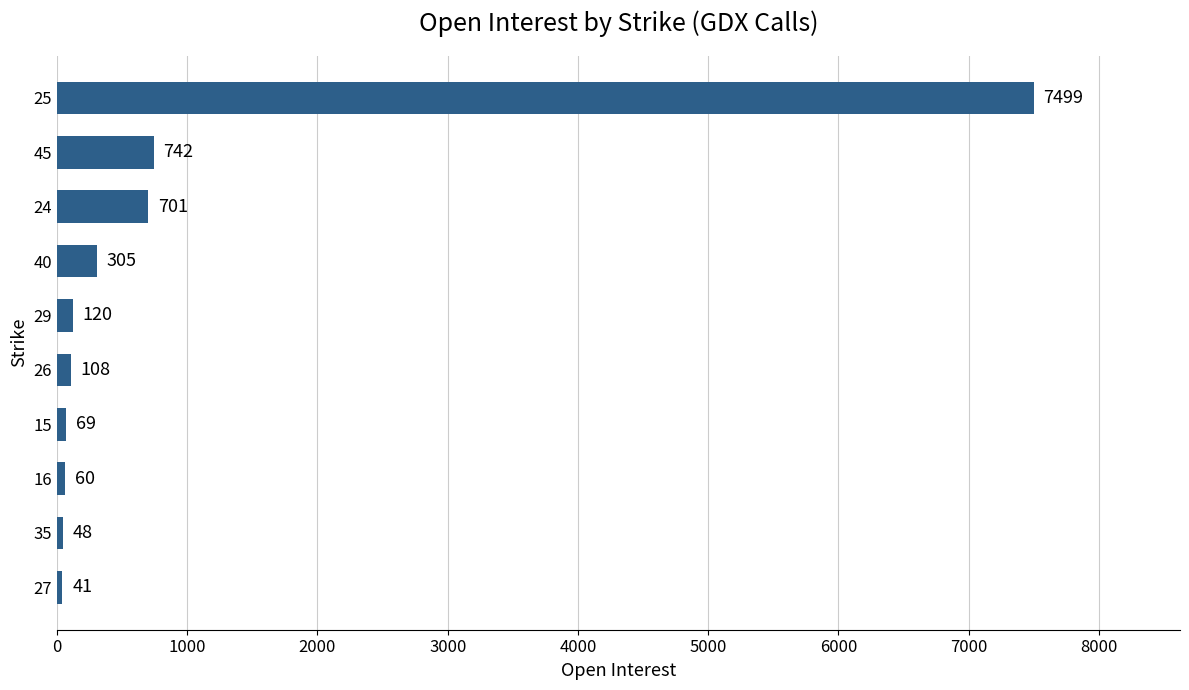

List the labels in order of value, largest first.

25, 45, 24, 40, 29, 26, 15, 16, 35, 27